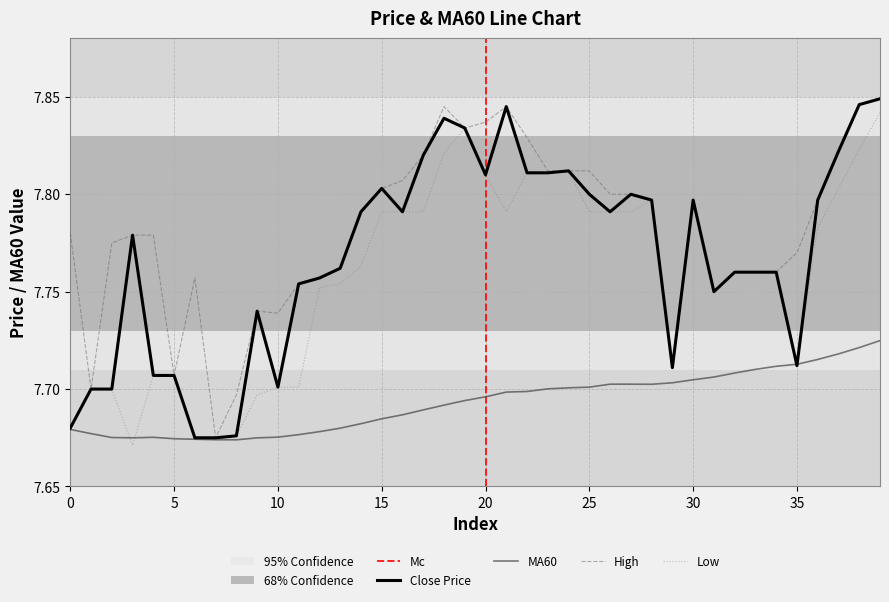

Which label corresponds to the smallest value in the chart?

3